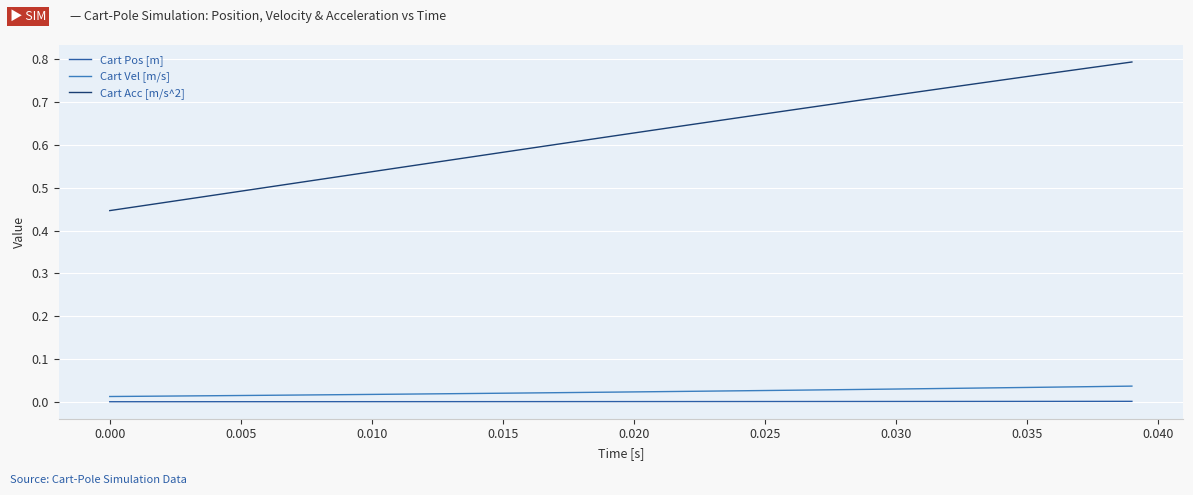

Which series has the largest total across all categories?

Cart Acc [m/s^2]